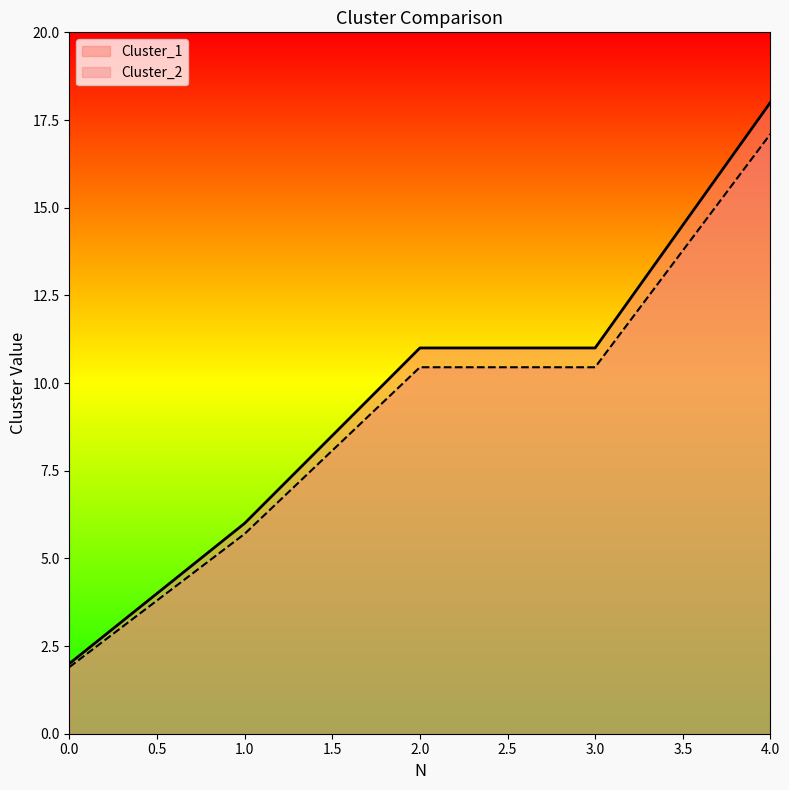

The value of Cluster_1 at 0.0 is 2.0. True or false?

True